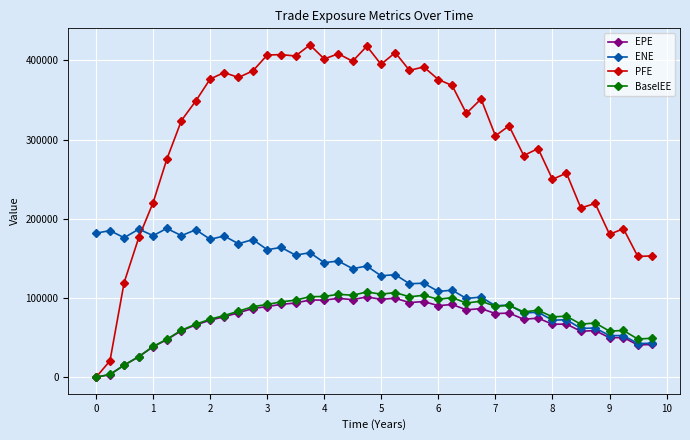

At how many categories does at least one series exceed 194841?

32